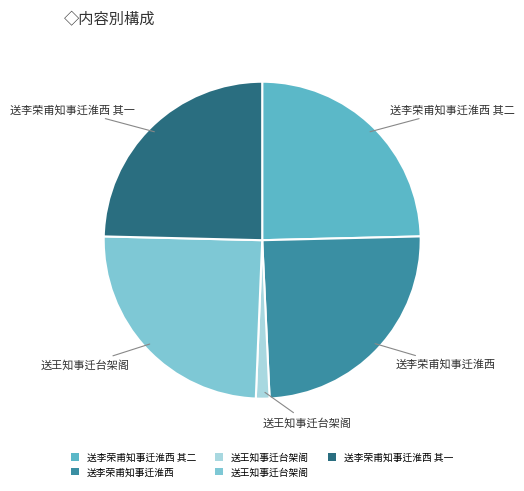

Is there a majority slice in this chart?

No